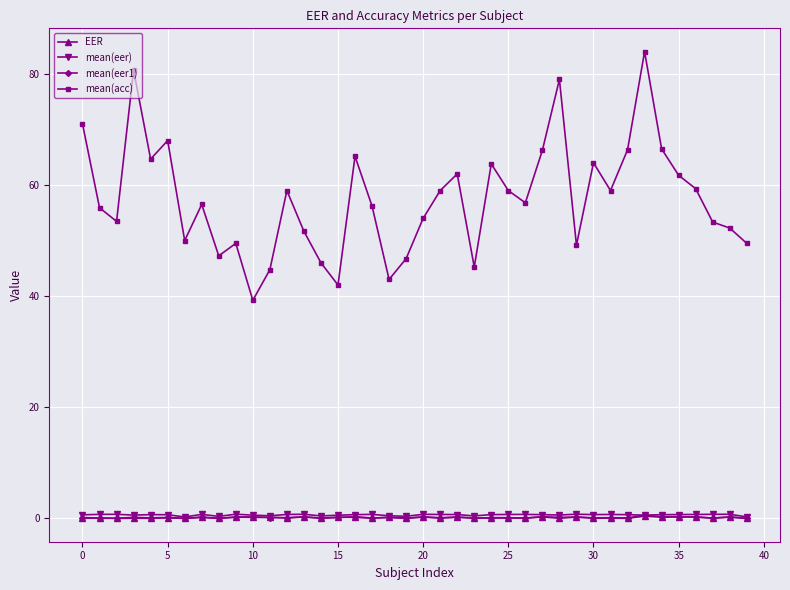

What is the greatest value displayed?

84.0